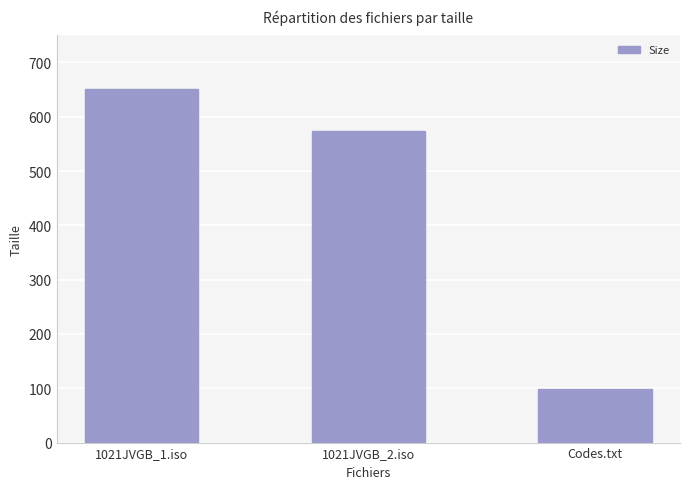

What is the minimum value shown in the chart?

98.0